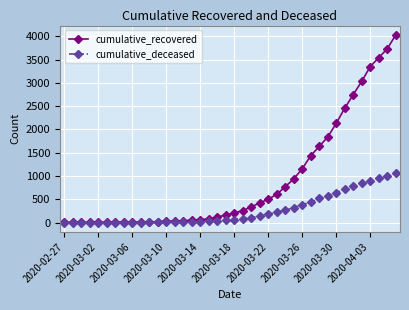

Which series has the largest range (max minus min)?

cumulative_recovered